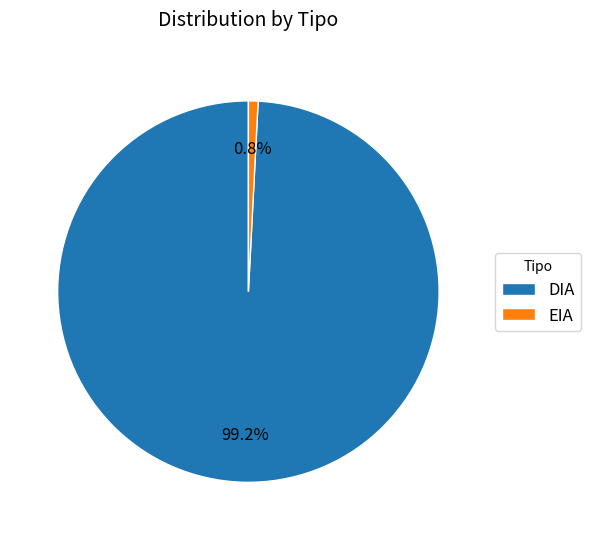

Which category accounts for the majority?

DIA